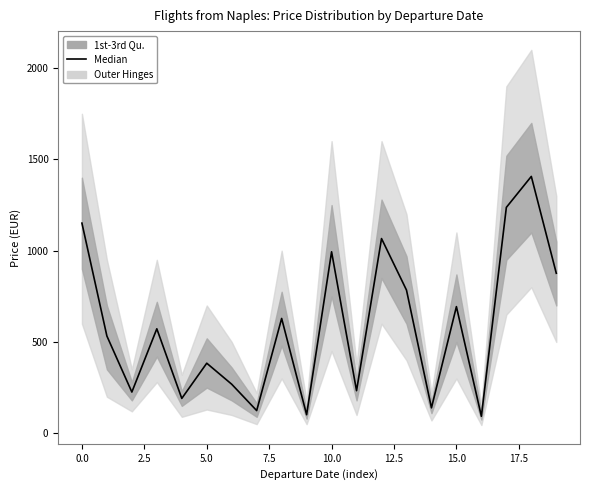

Which has a higher value, 12.5 or 19?

19